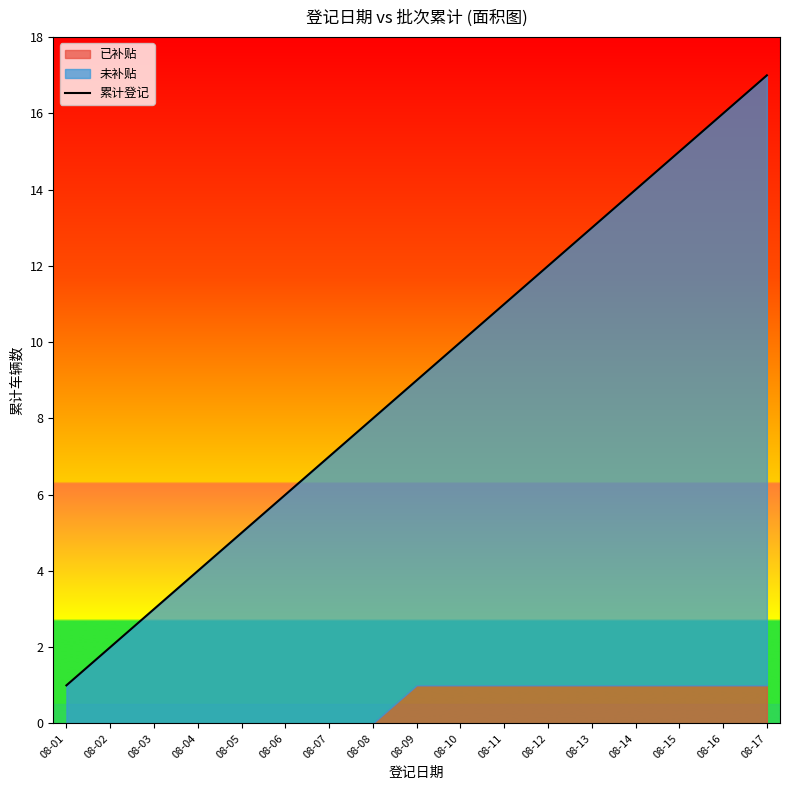

Rank the categories by value from highest to lowest.

08-17, 08-16, 08-15, 08-14, 08-13, 08-12, 08-11, 08-10, 08-09, 08-08, 08-07, 08-06, 08-05, 08-04, 08-03, 08-02, 08-01